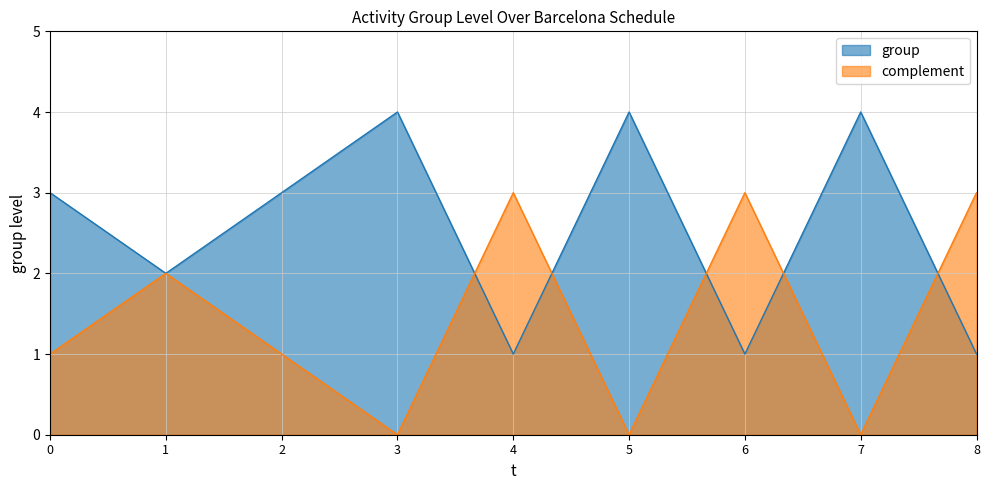

What value does the complement series have at 8?

3